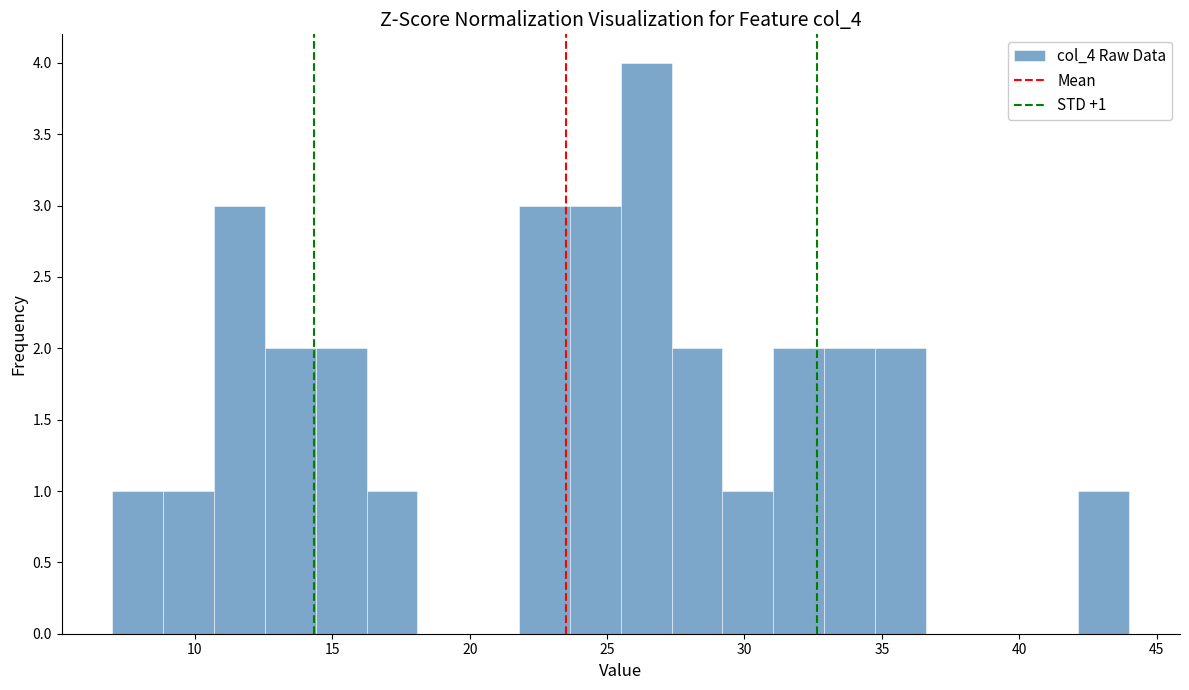

Around what value on the x-axis is the tallest bar? Give the approximate position of its centre, as read against the axis.

26.5